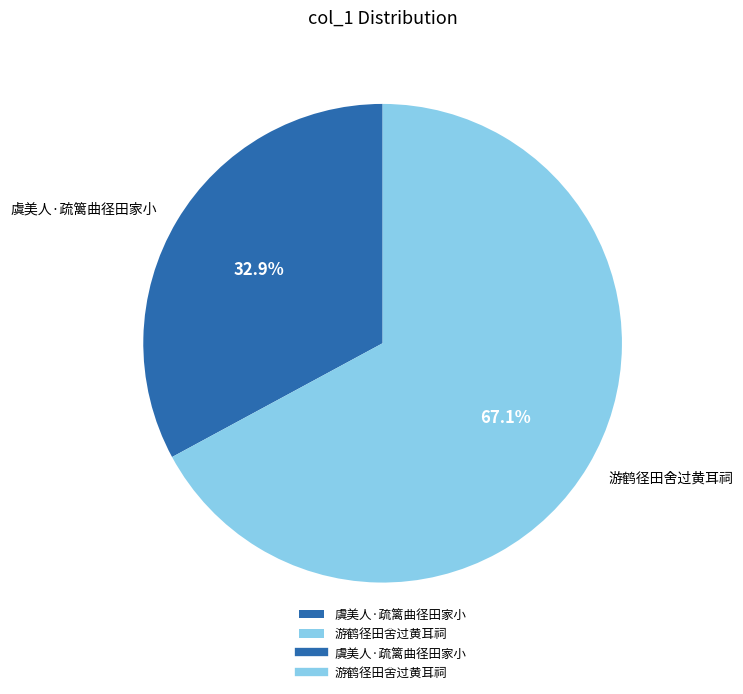

To the nearest percent, what is the difference between the 虞美人·疏篱曲径田家小 and 游鹤径田舍过黄耳祠 slice percentages?

34%